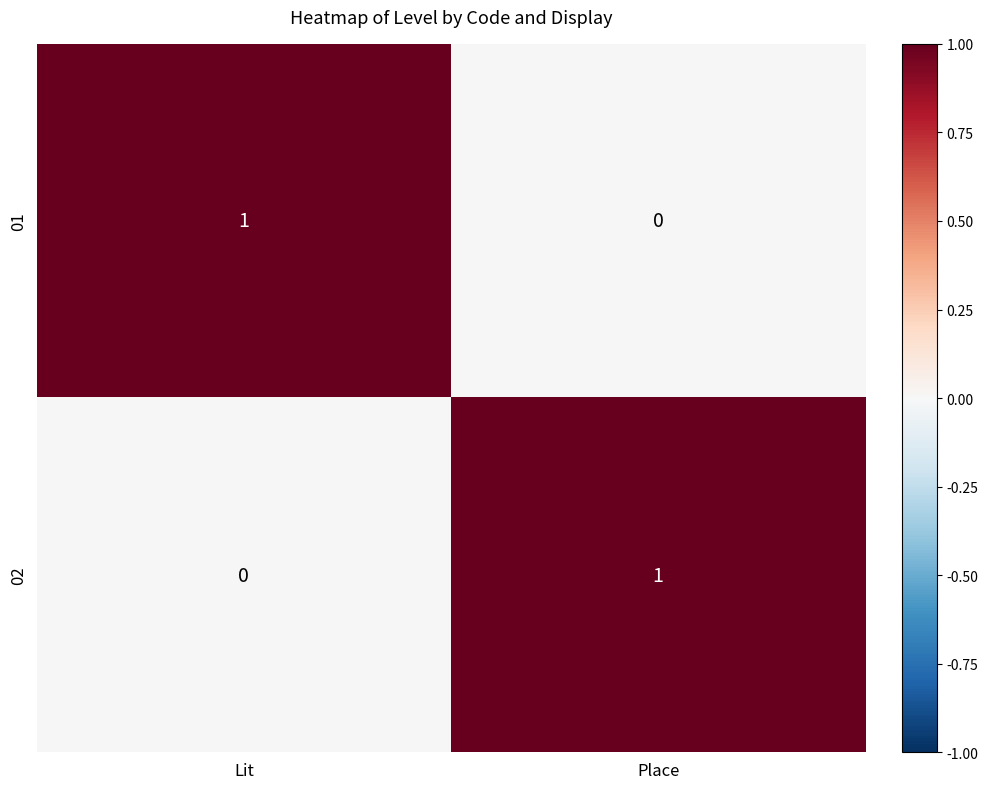

Is it true that 02 equals 1 at Place?

True